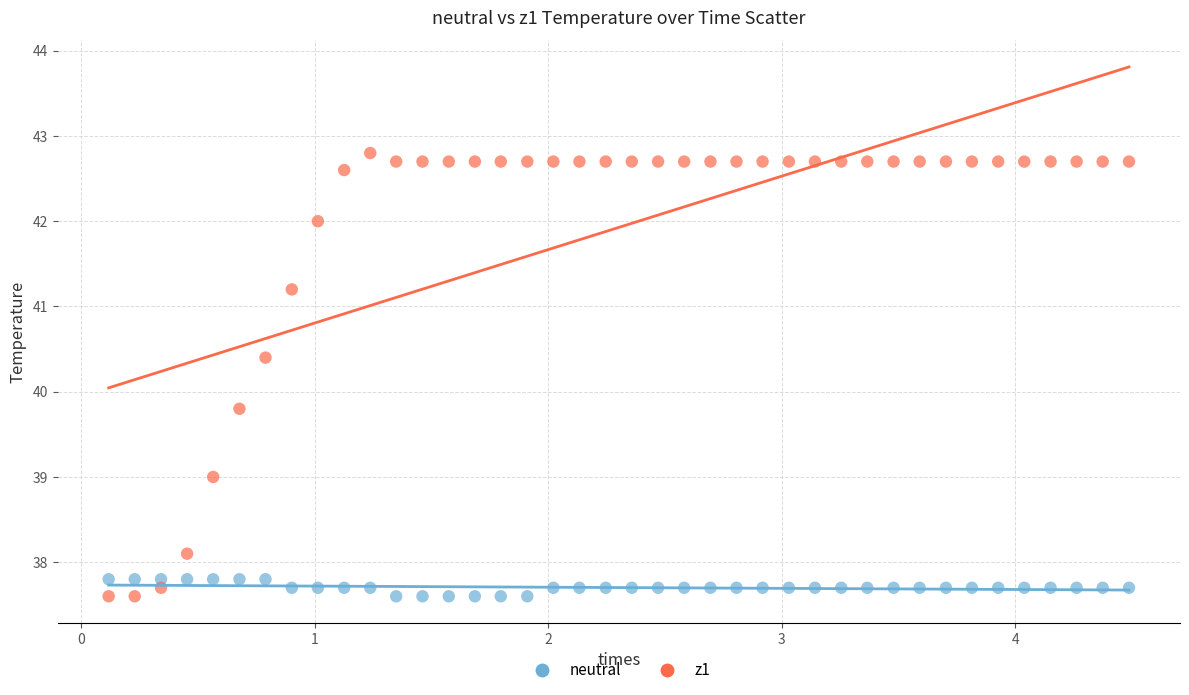

Which series reaches the maximum Y coordinate?

z1